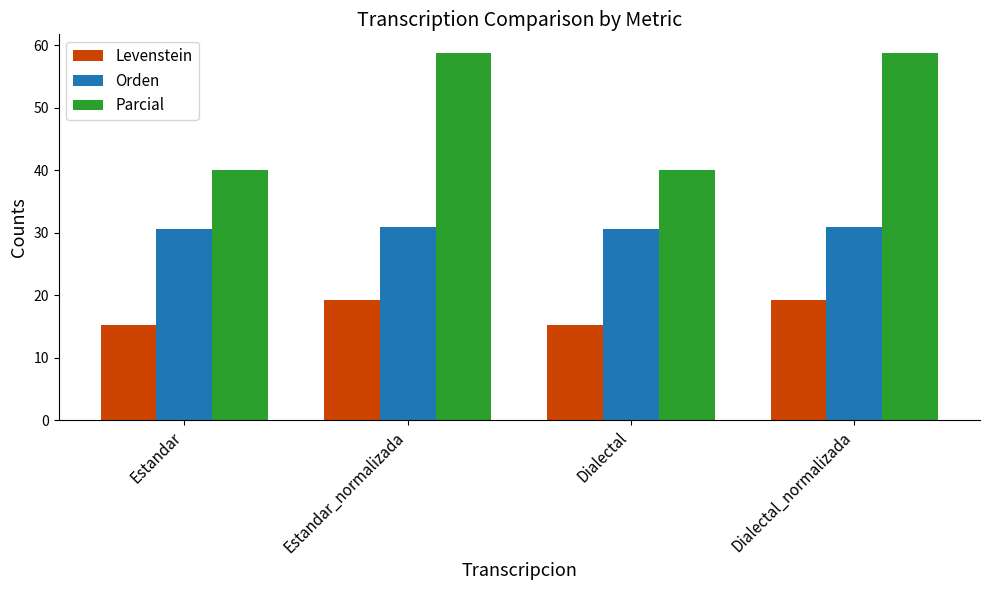

Reading left to right, transcribe all the data shown in this chart.

Levenstein: Estandar=15.2	Estandar_normalizada=19.3	Dialectal=15.2	Dialectal_normalizada=19.3
Orden: Estandar=30.6	Estandar_normalizada=31.0	Dialectal=30.6	Dialectal_normalizada=31.0
Parcial: Estandar=40.0	Estandar_normalizada=58.8	Dialectal=40.0	Dialectal_normalizada=58.8